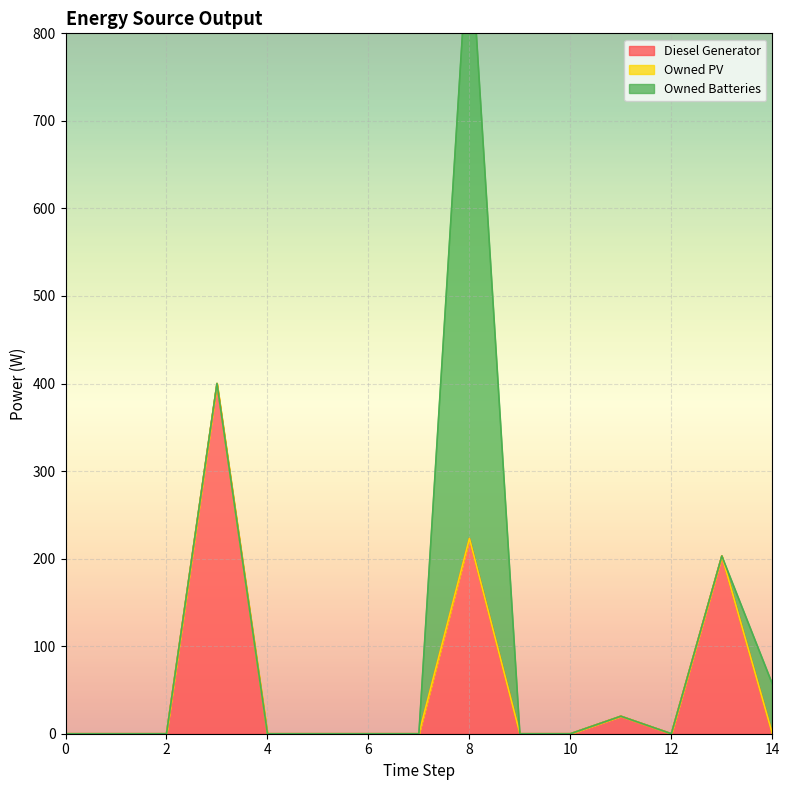

At which category does Diesel Generator reach its first local peak?

3